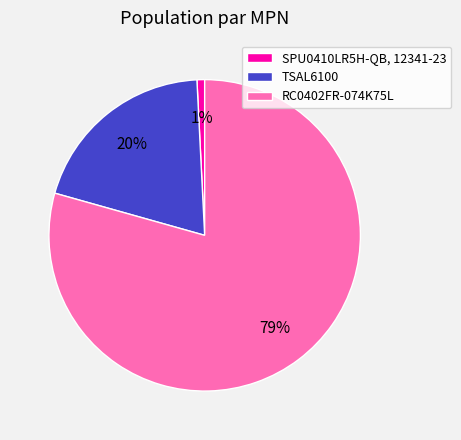

Which category accounts for the majority?

RC0402FR-074K75L